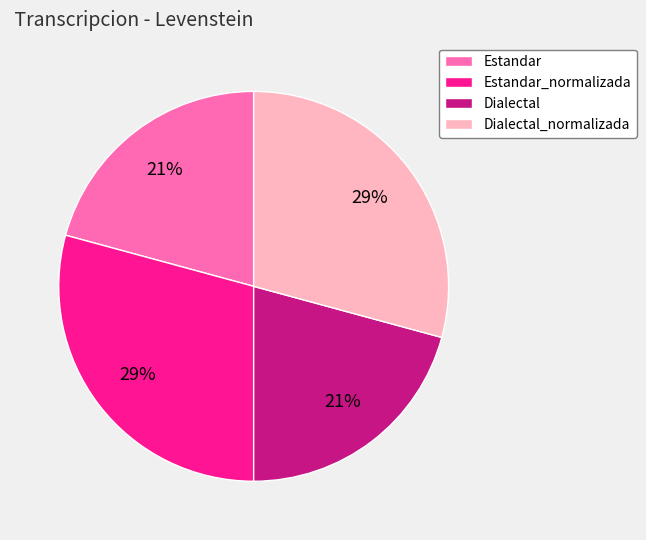

To the nearest percent, what is the difference between the largest and smallest slice percentages?

8%